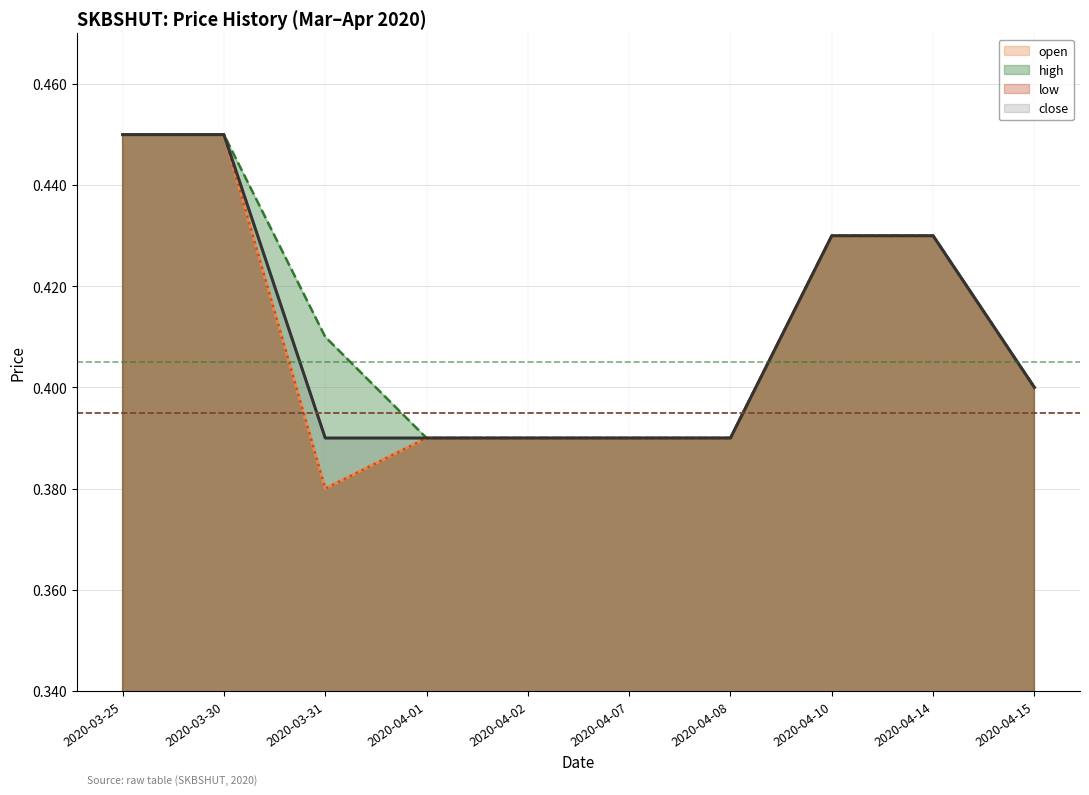

True or false: high and open intersect in this chart.

False